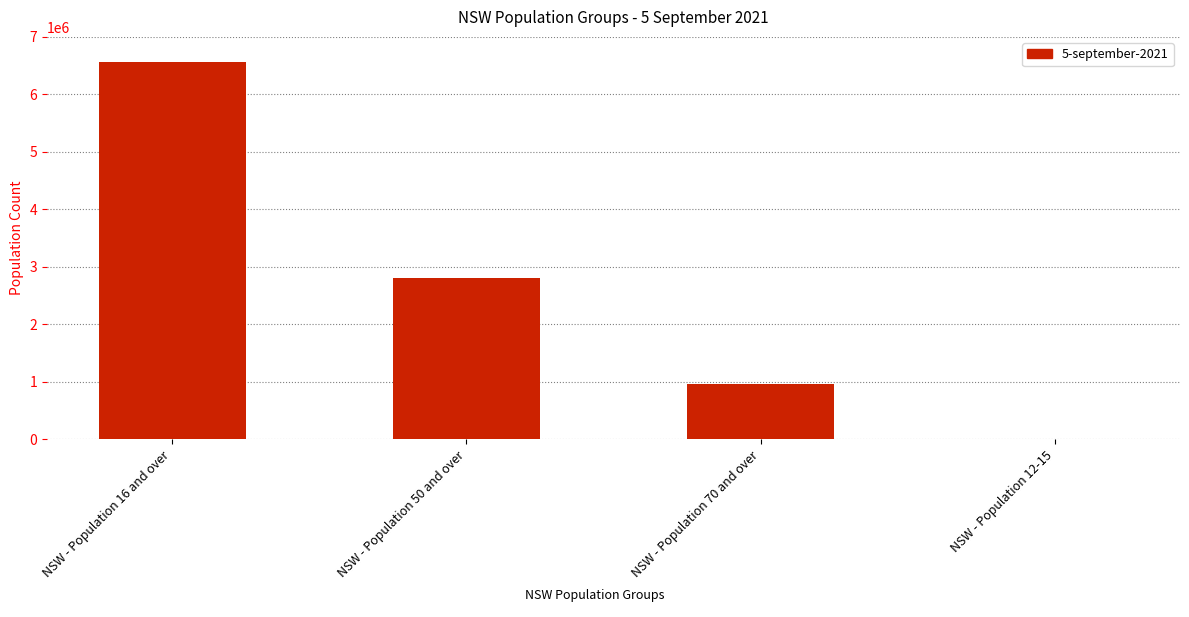

The value at NSW - Population 50 and over is 2807793. True or false?

True